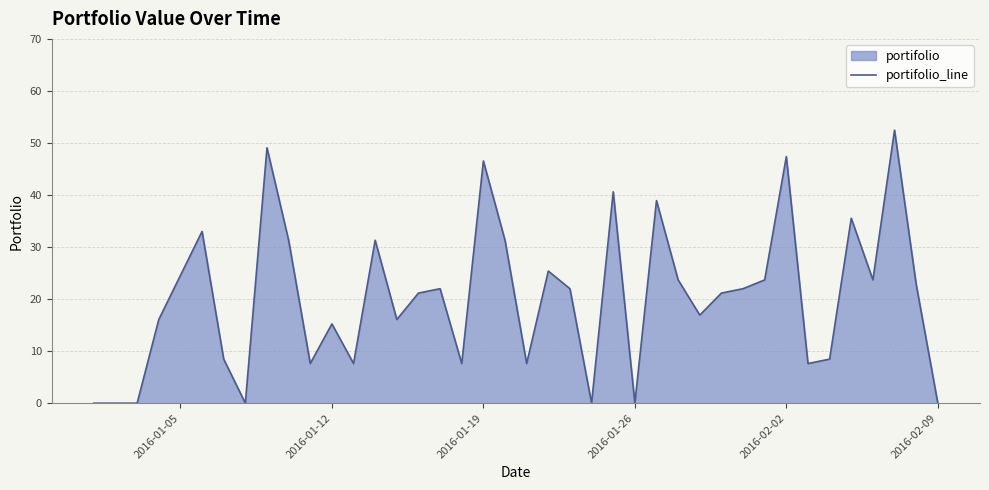

Is it true that the value at 2016-01-19 is 46.5?

True